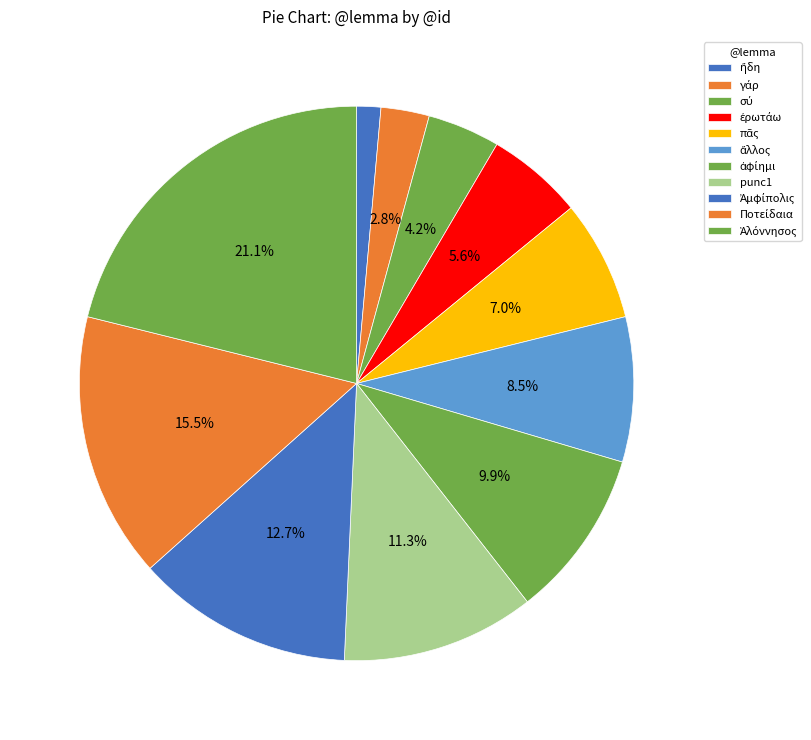

True or false: Ποτείδαια accounts for 9% of the total.

False